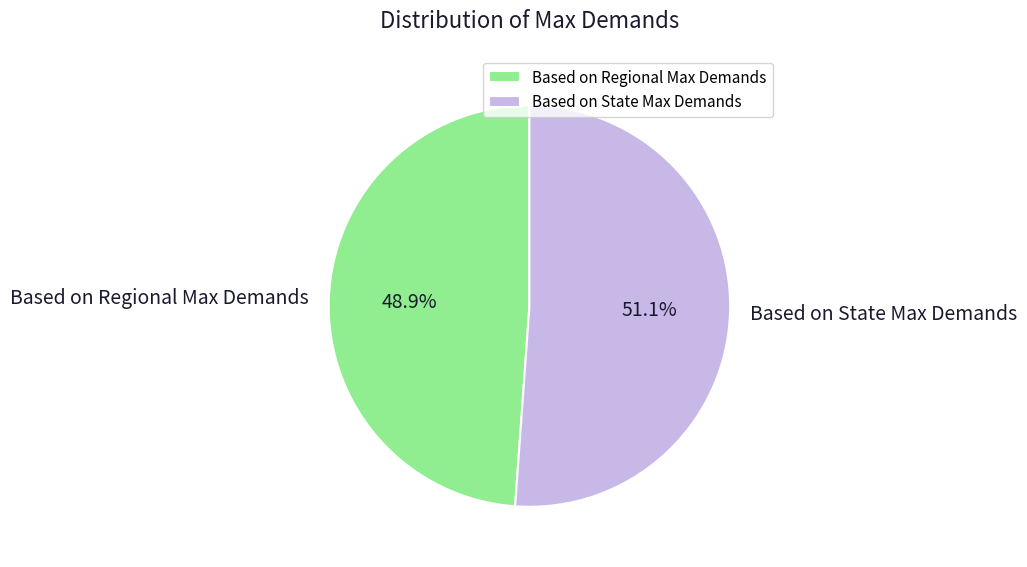

What is the smallest slice in the pie chart?

Based on Regional Max Demands